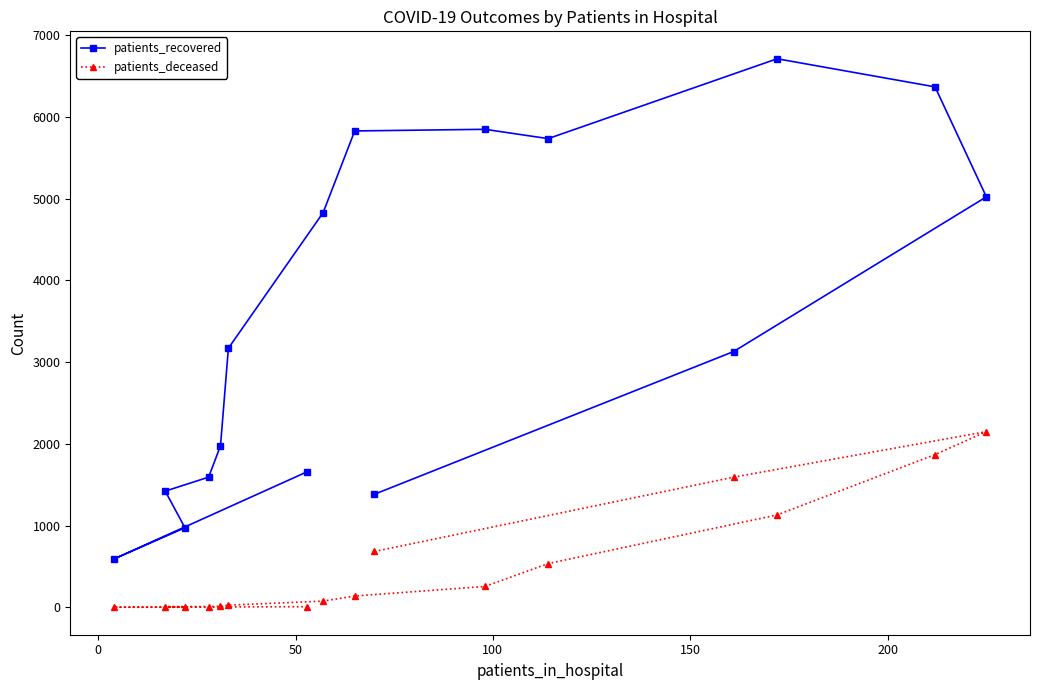

True or false: patients_recovered and patients_deceased intersect in this chart.

False